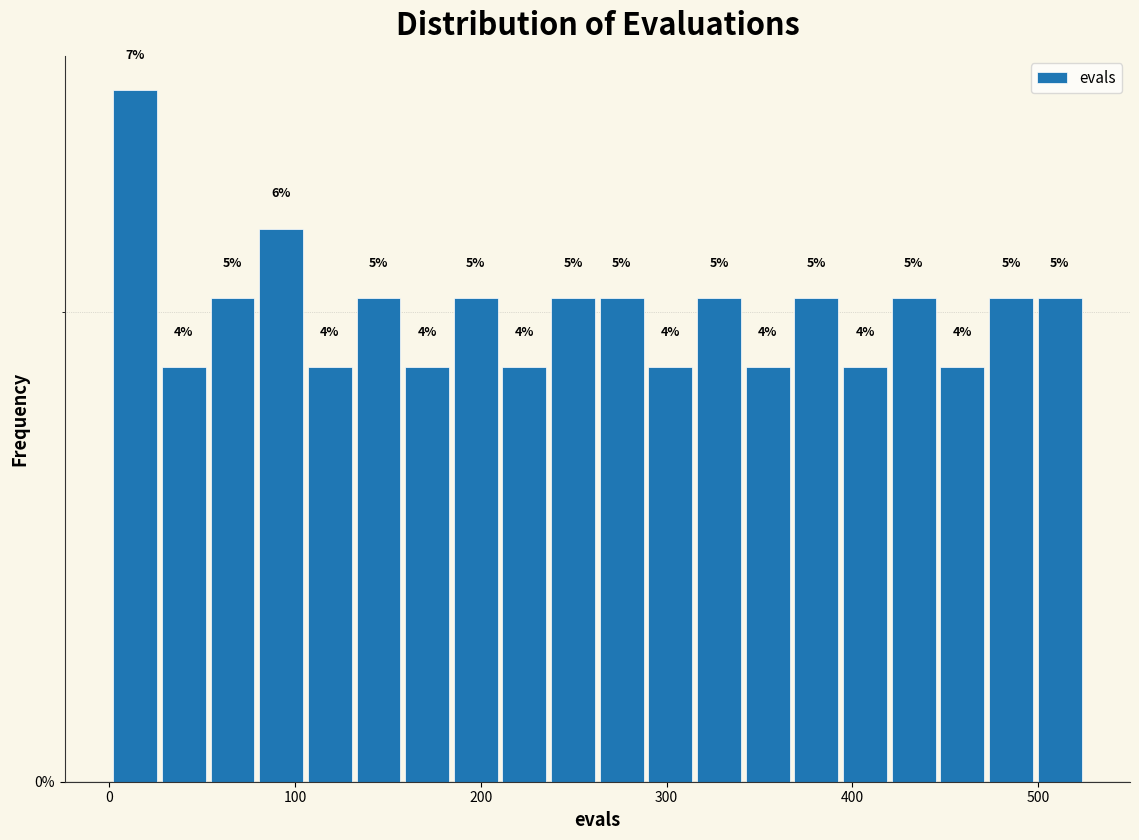

Read against the x-axis, roughly where is the centre of the tallest bar?

10